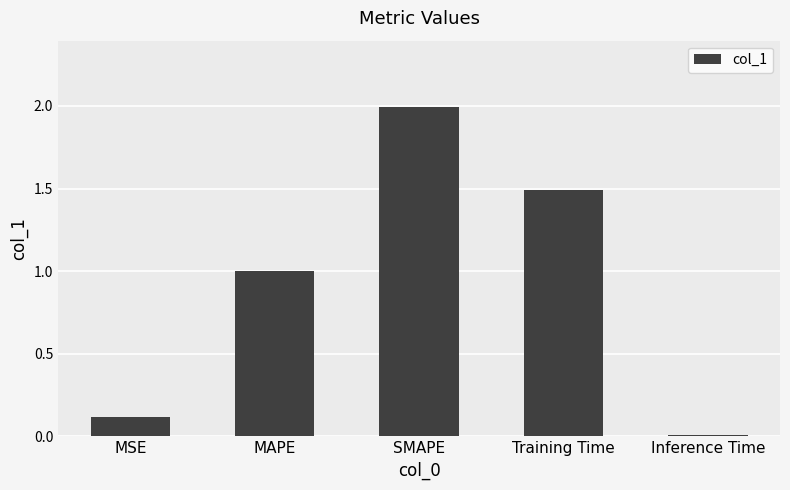

What is the greatest value displayed?

2.0